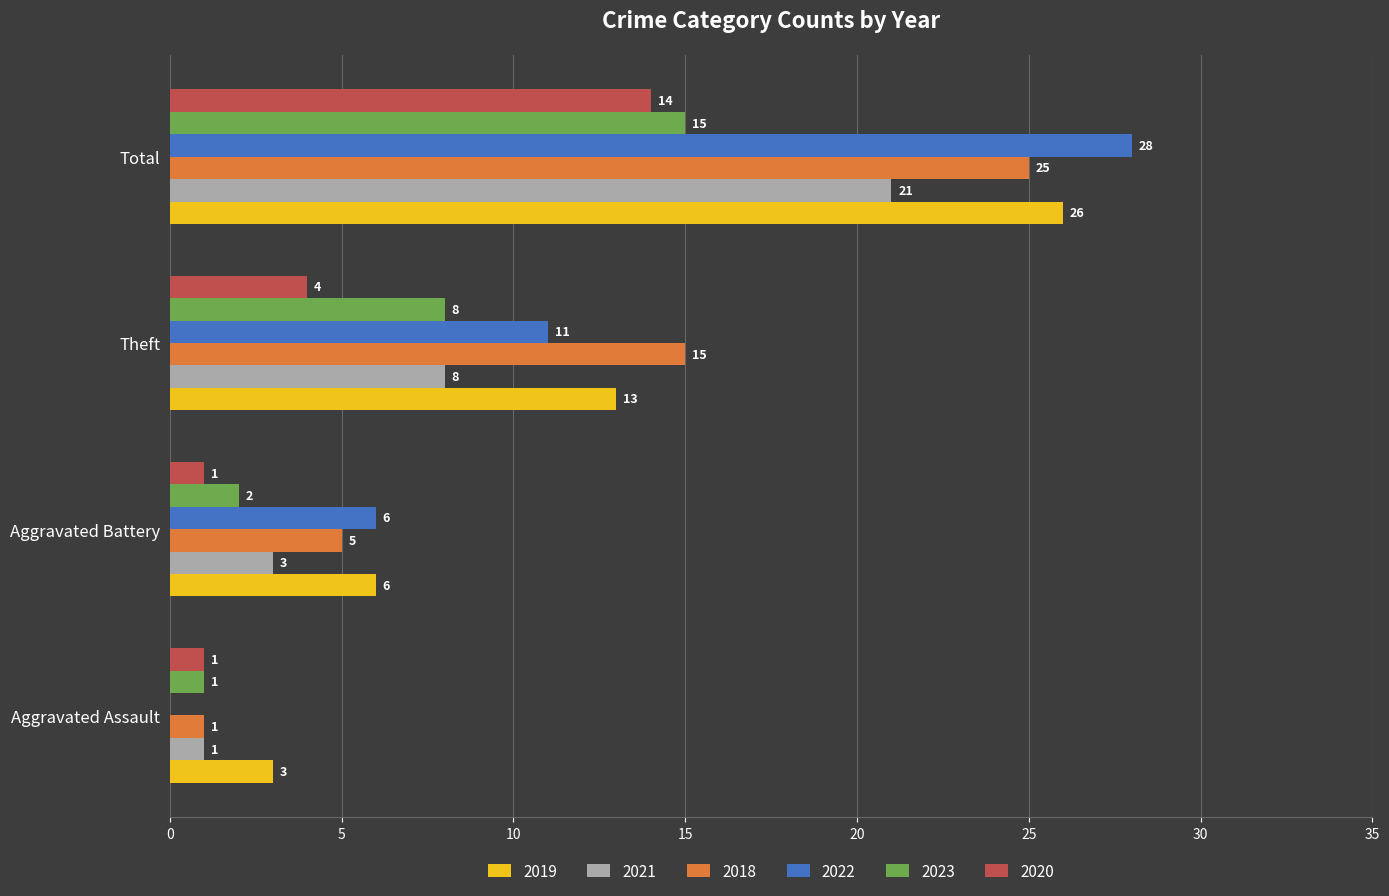

Which series changed the most between Aggravated Assault and Theft?

2018